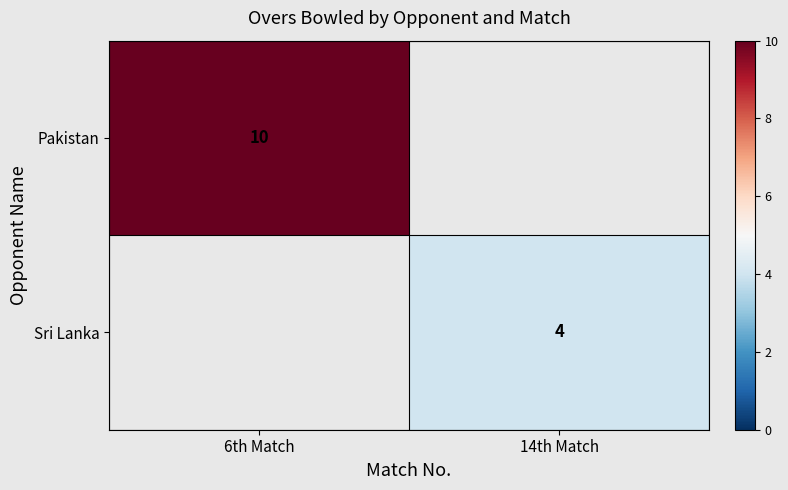

The Sri Lanka series shows 4 at 14th Match. True or false?

True